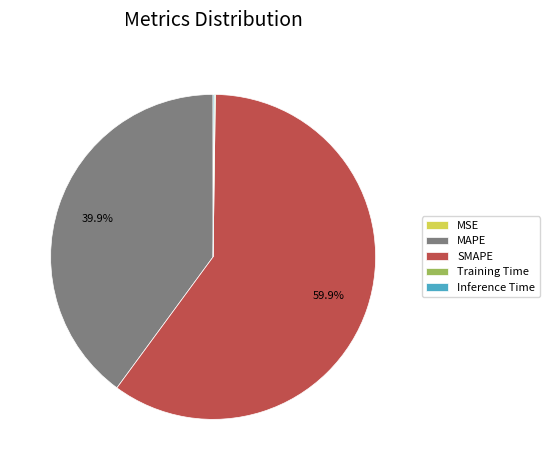

Between SMAPE and MAPE, which is larger?

SMAPE